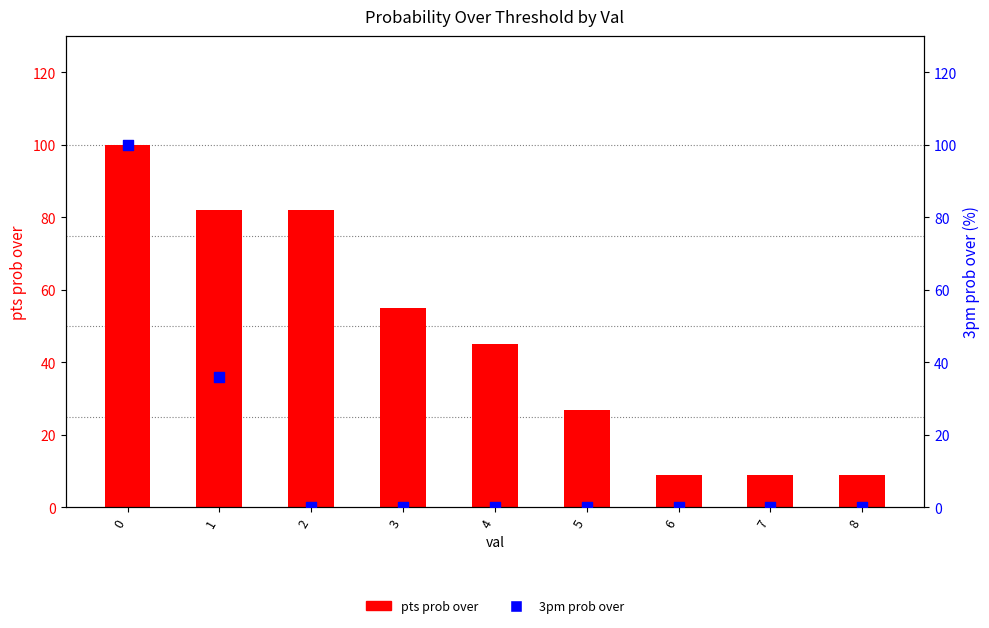

Which series has the widest spread of Y values?

3pm prob over